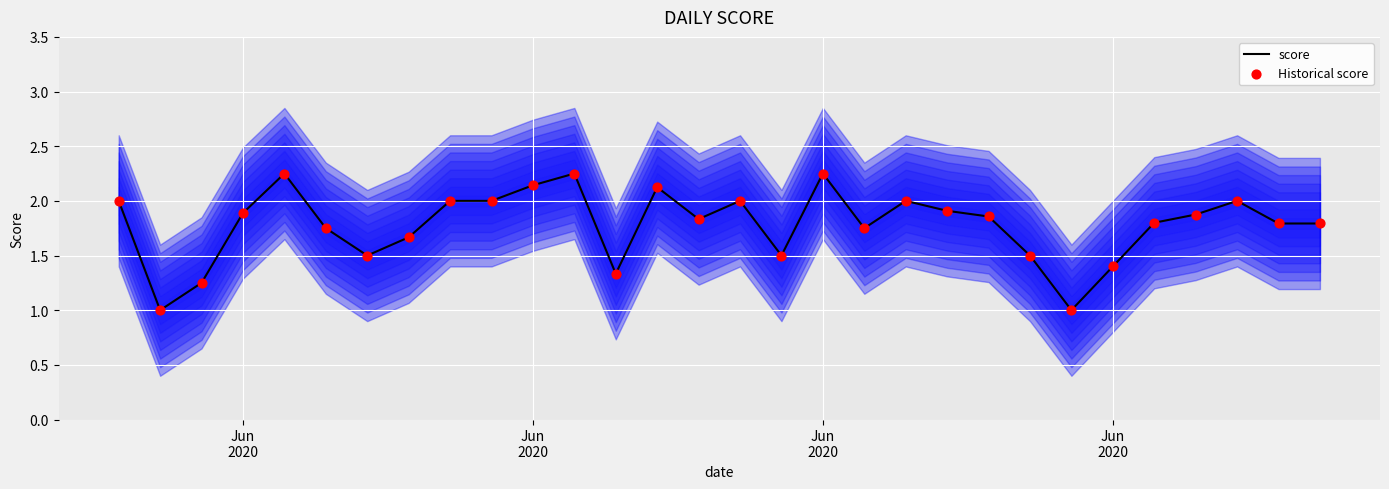

What are all the series names shown in the legend?

score, Historical score